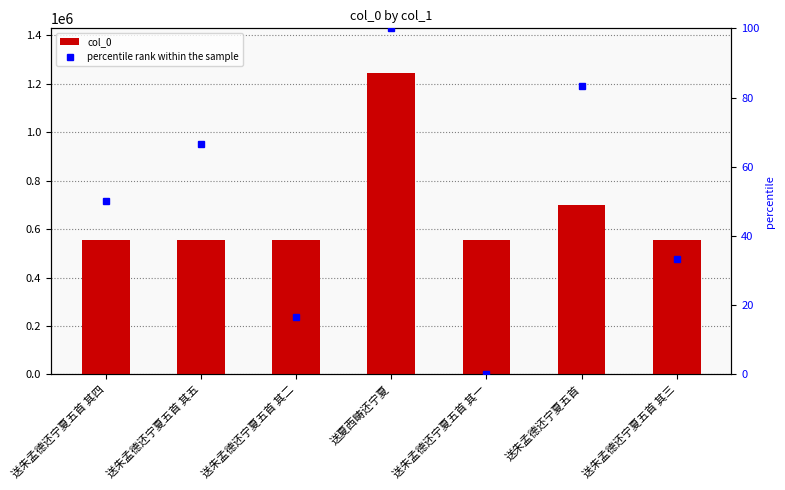

What are all the series names shown in the legend?

col_0, percentile rank within the sample